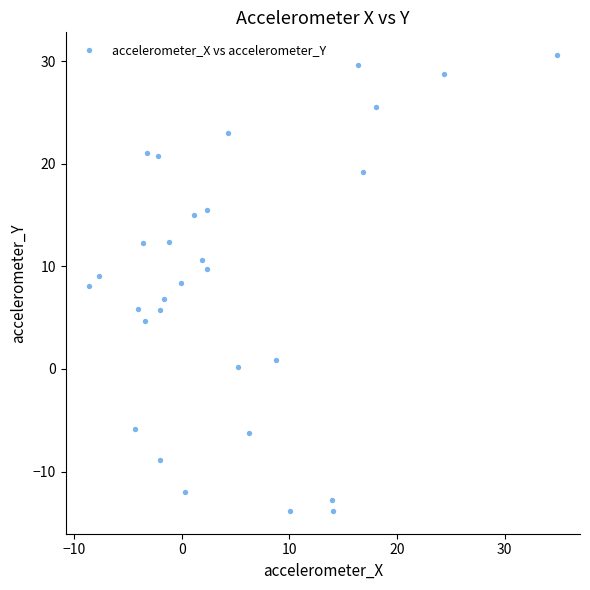

What is the range of Y values (max minus min)?

44.4